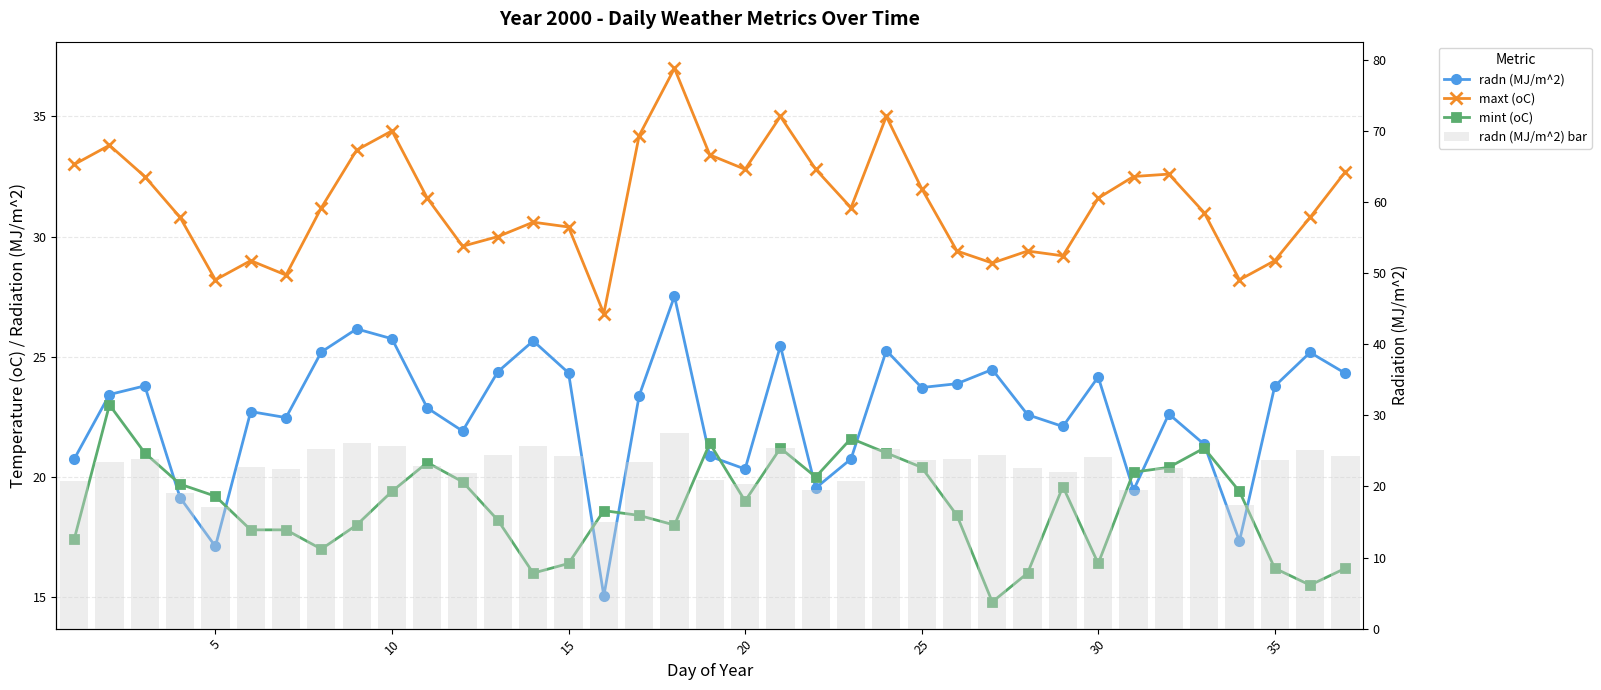

What is the difference between the maximum and minimum values in the radn (MJ/m^2) series?

12.5